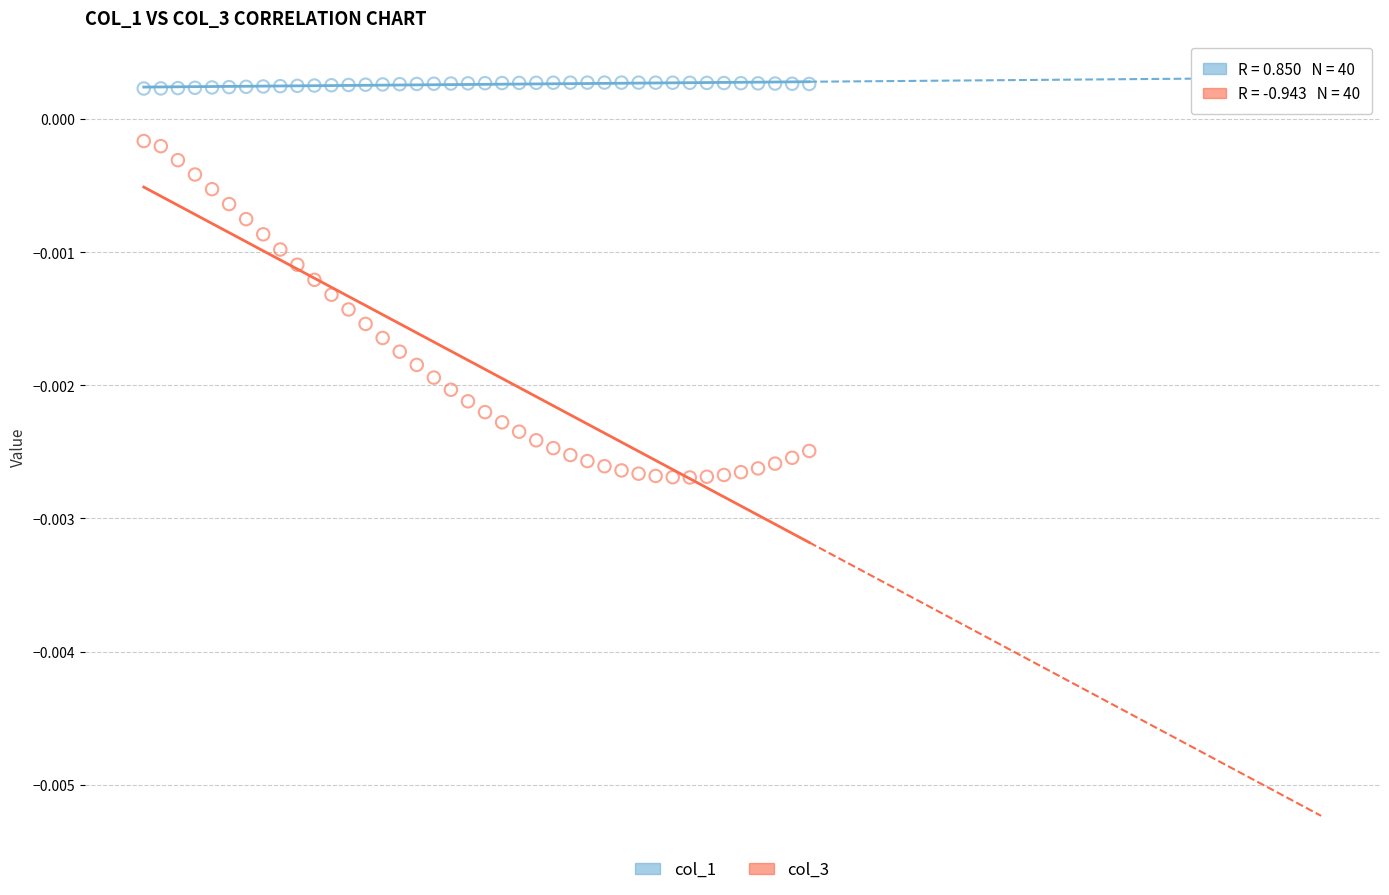

Which series contains the lowest Y value?

col_3